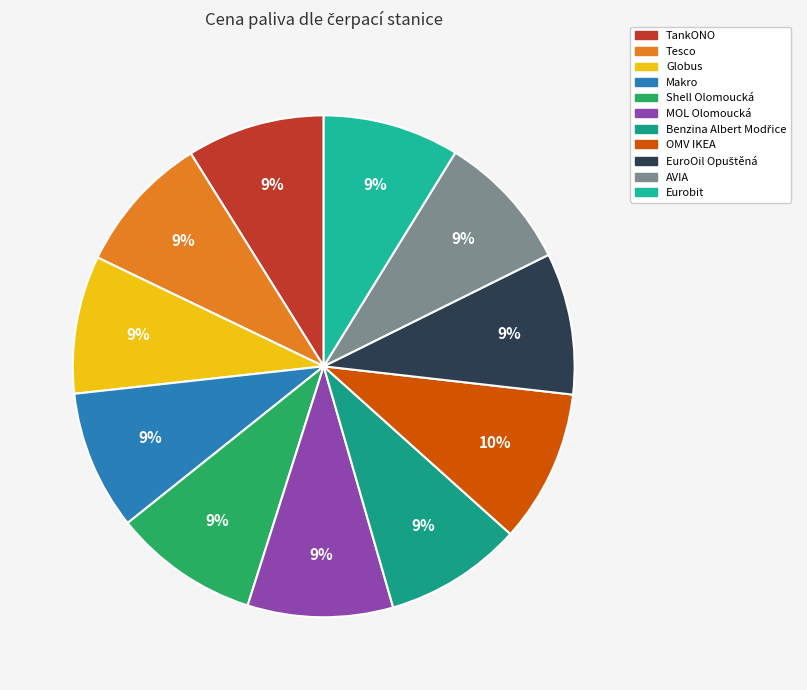

What is the change in value from Tesco to Benzina Albert Modřice?

-0.4